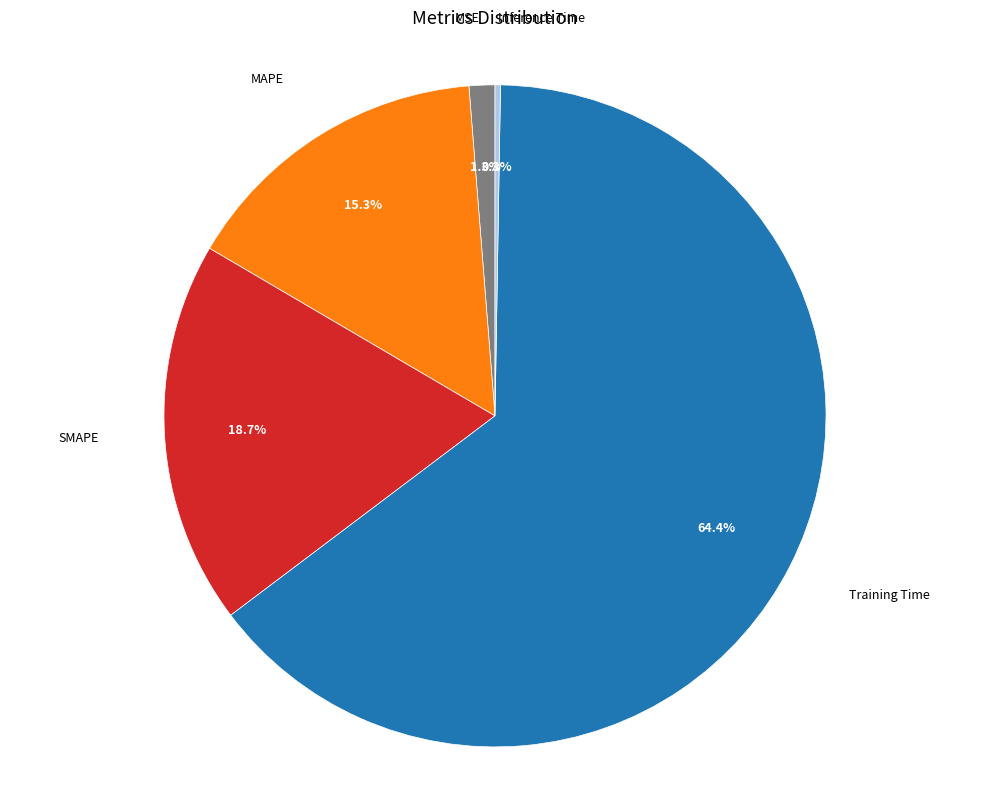

To the nearest percent, what is the difference between the largest and smallest slice percentages?

64%